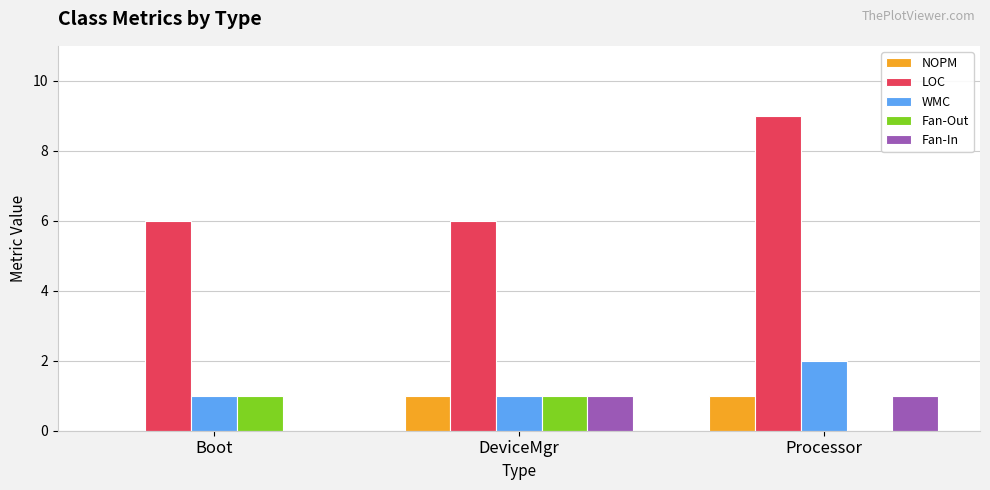

What is the sum of all Fan-In values?

2